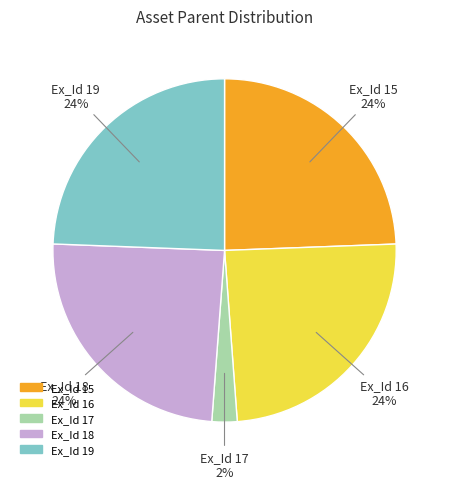

Which has a higher value, Ex_Id 16 or Ex_Id 17?

Ex_Id 16